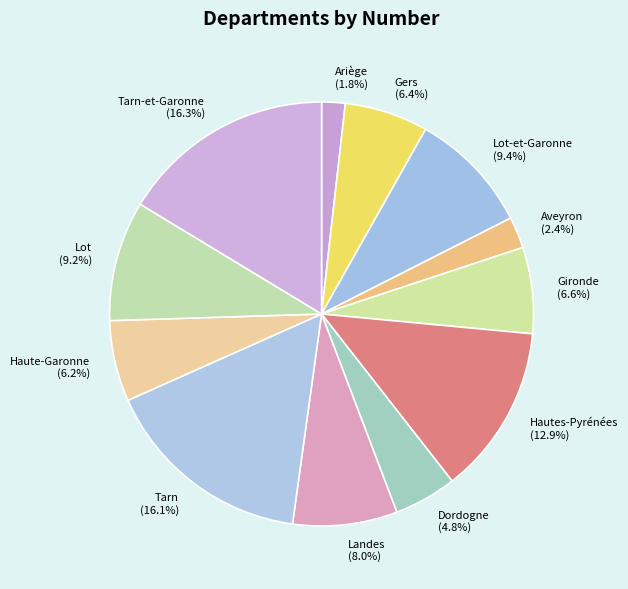

Which category has the smallest portion of the pie?

Ariège